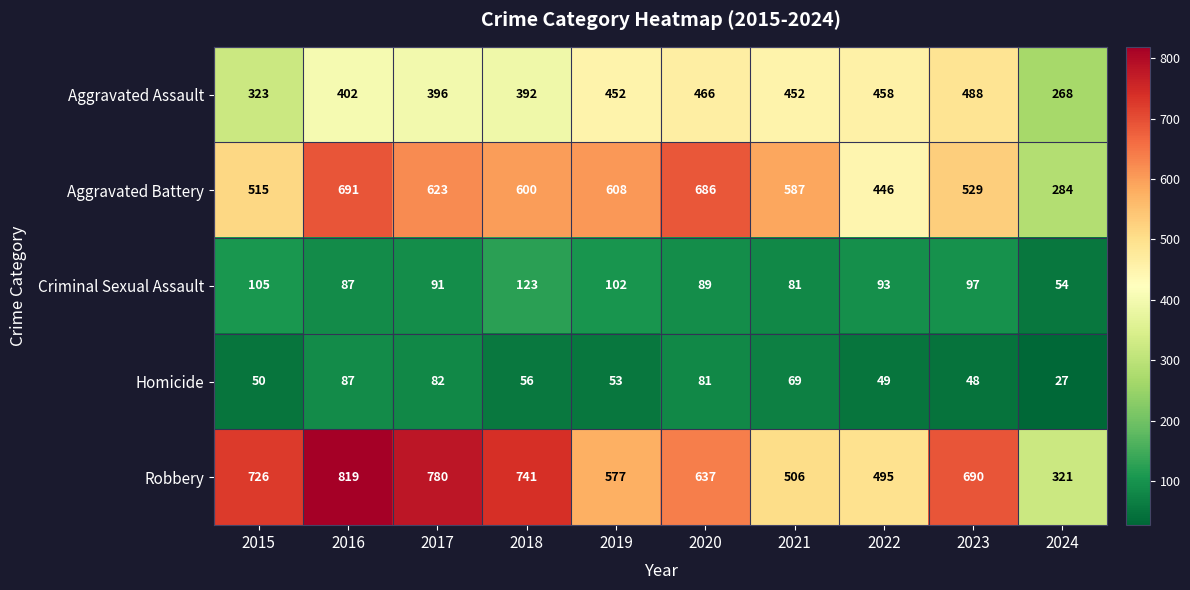

What is the approximate value of Criminal Sexual Assault at 2016, to the nearest 5?

85